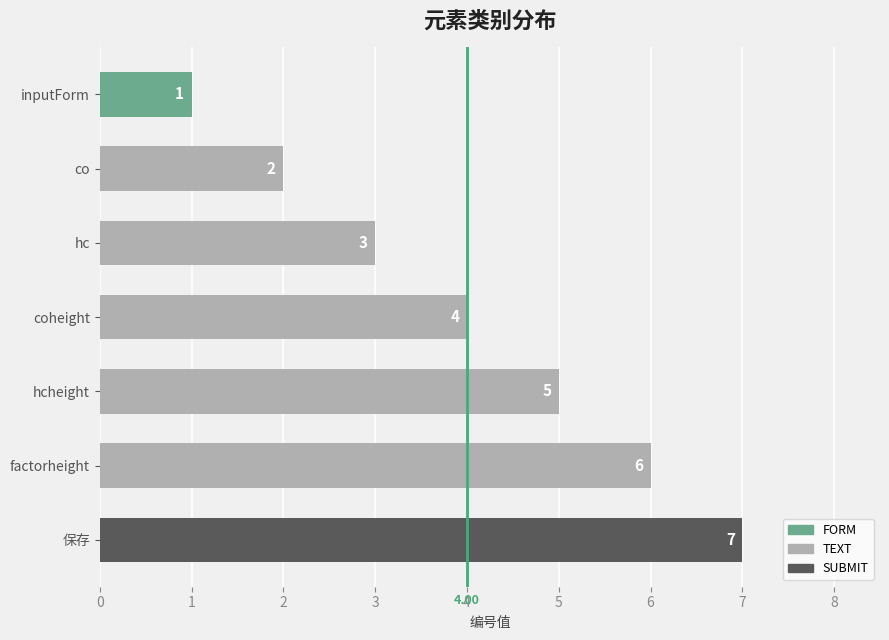

Rank the categories by value from highest to lowest.

保存, factorheight, hcheight, coheight, hc, co, inputForm